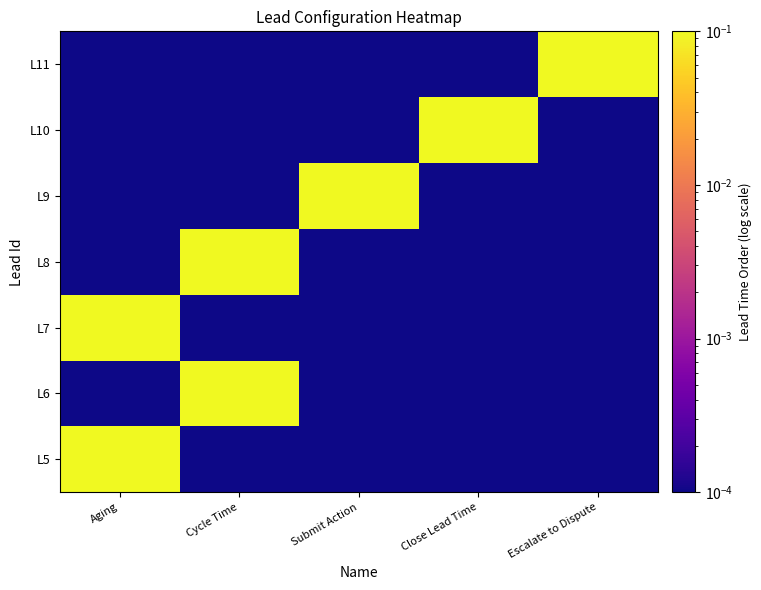

What is the spread (max minus min) of values at Cycle Time?

0.1